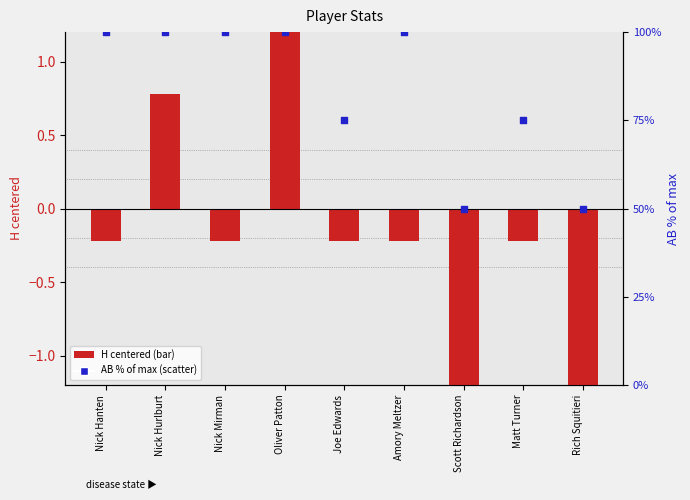

Which series has the largest total across all categories?

AB % of max